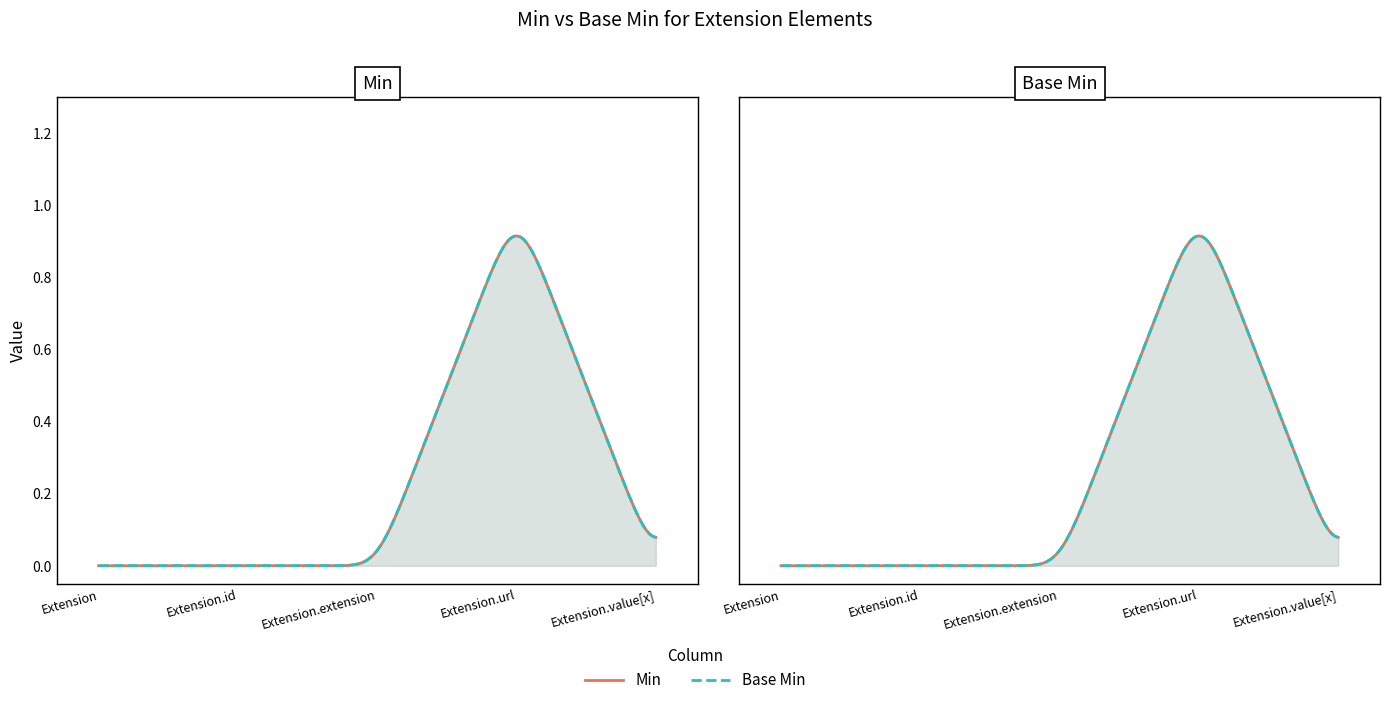

Reading left to right, list all the values displayed in this chart.

Min: 0	0	0	1	0
Base Min: 0	0	0	1	0